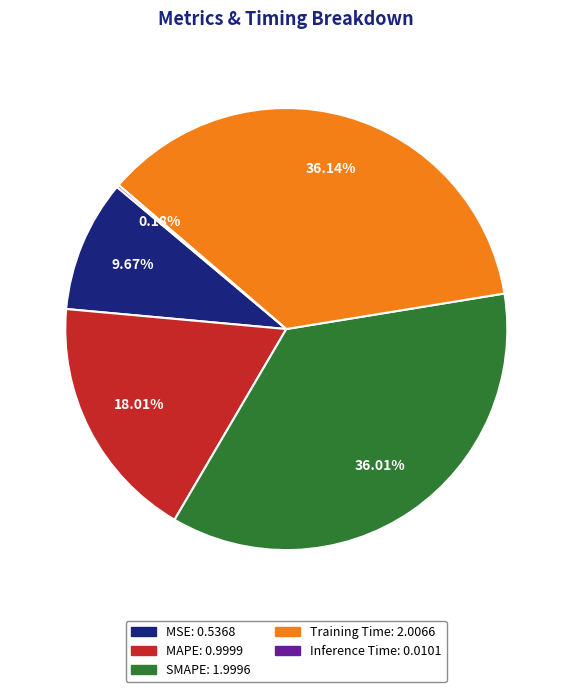

Do MSE and Training Time together represent more than half of the pie?

No